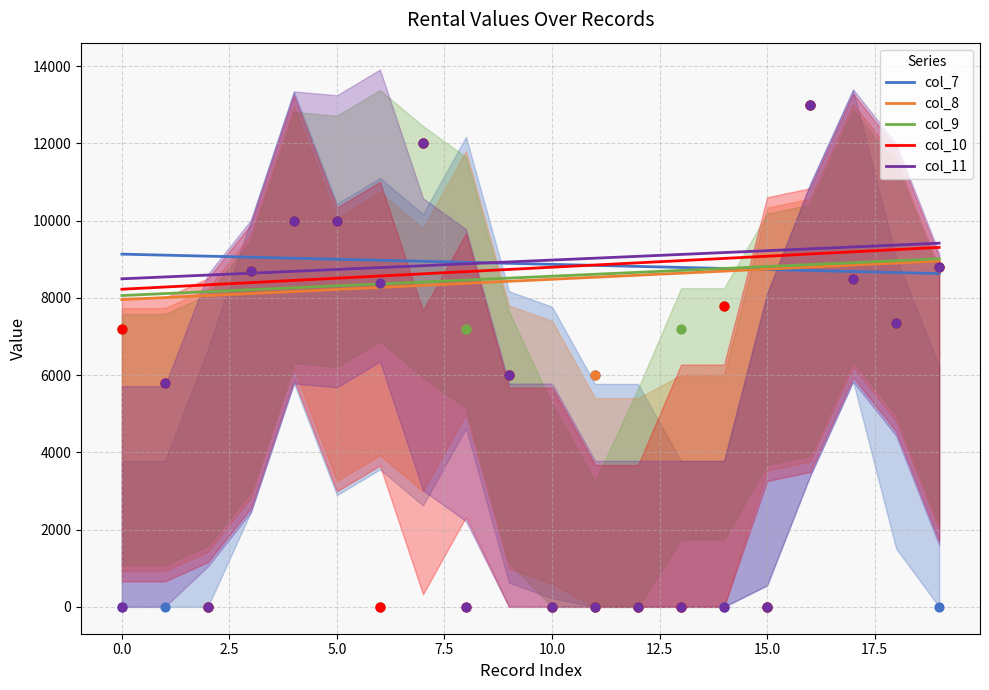

What is the lowest value of the col_8 series?

7957.0